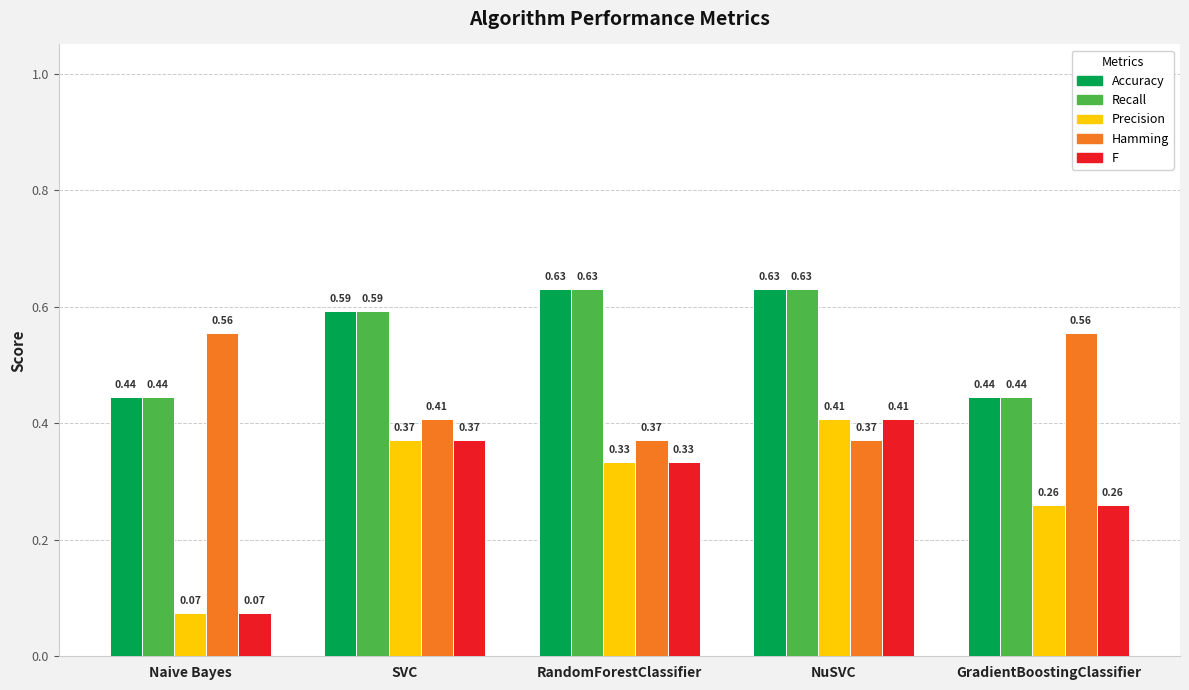

At which label does Precision reach its peak?

NuSVC